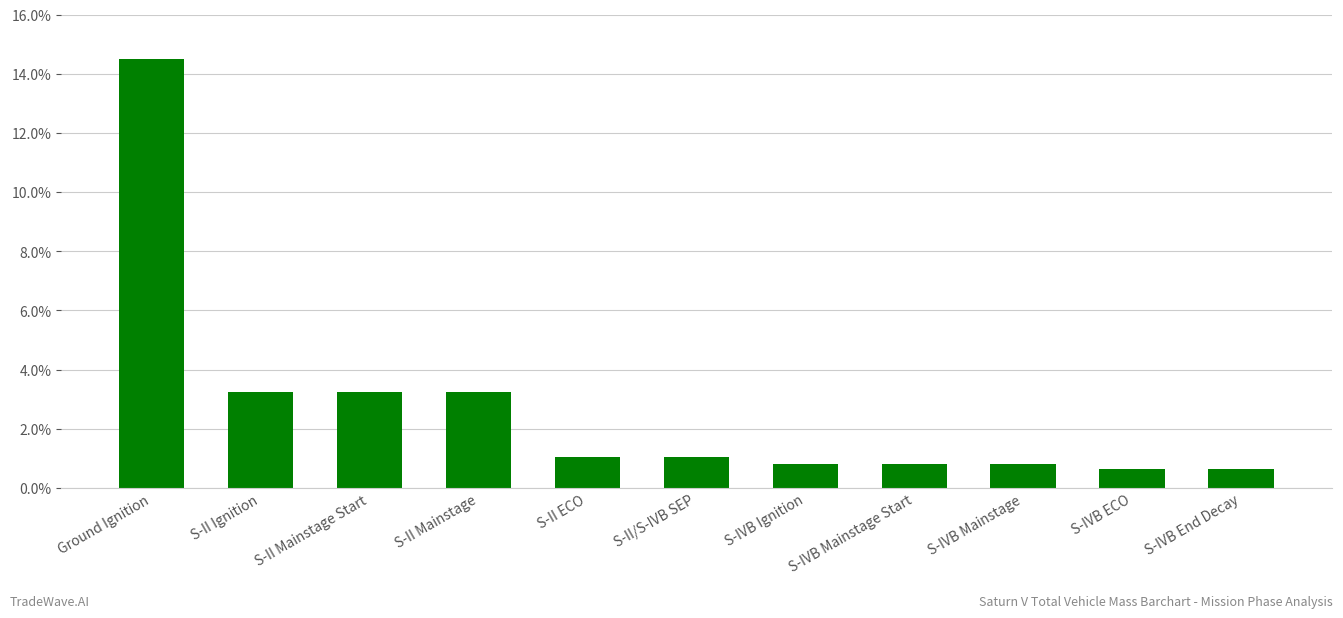

Reading left to right, extract all data points from this chart.

14.5	3.2	3.2	3.2	1.0	1.0	0.8	0.8	0.8	0.7	0.7